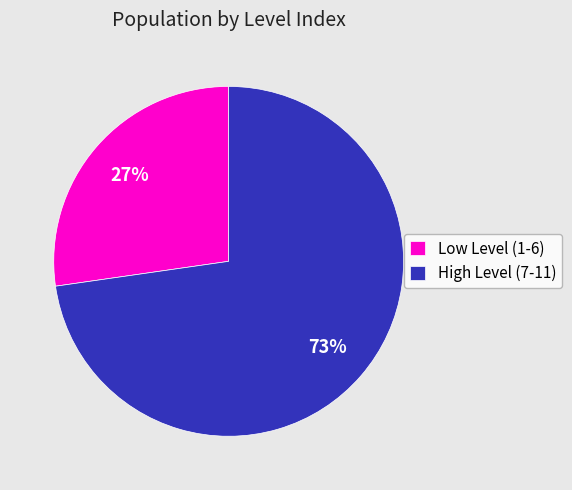

To the nearest percent, what is the combined percentage of High Level (7-11) and Low Level (1-6)?

100%